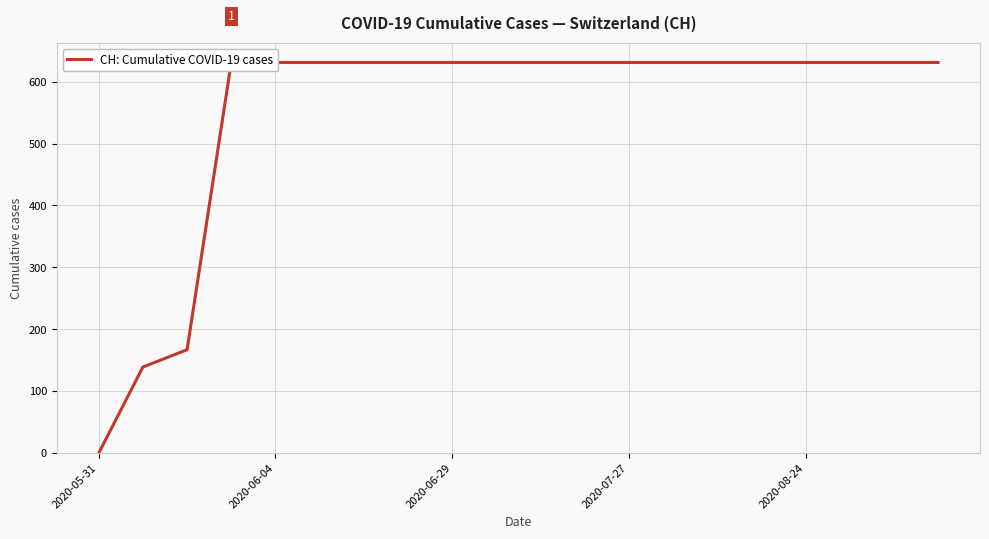

How many data points does each series have?

20